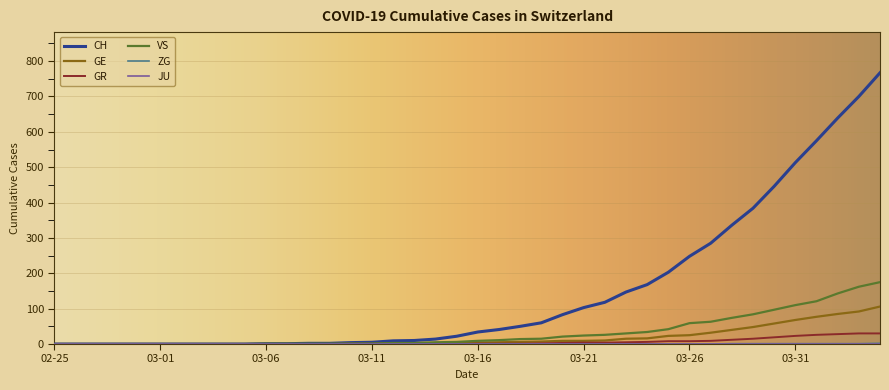

How many series are shown in this chart?

6